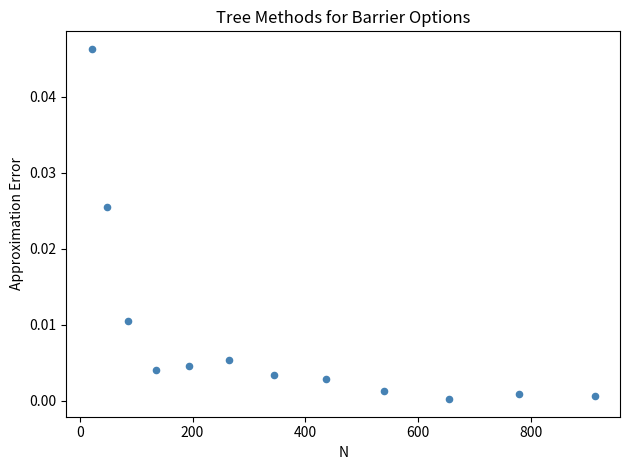

What is the average X value?

367.9